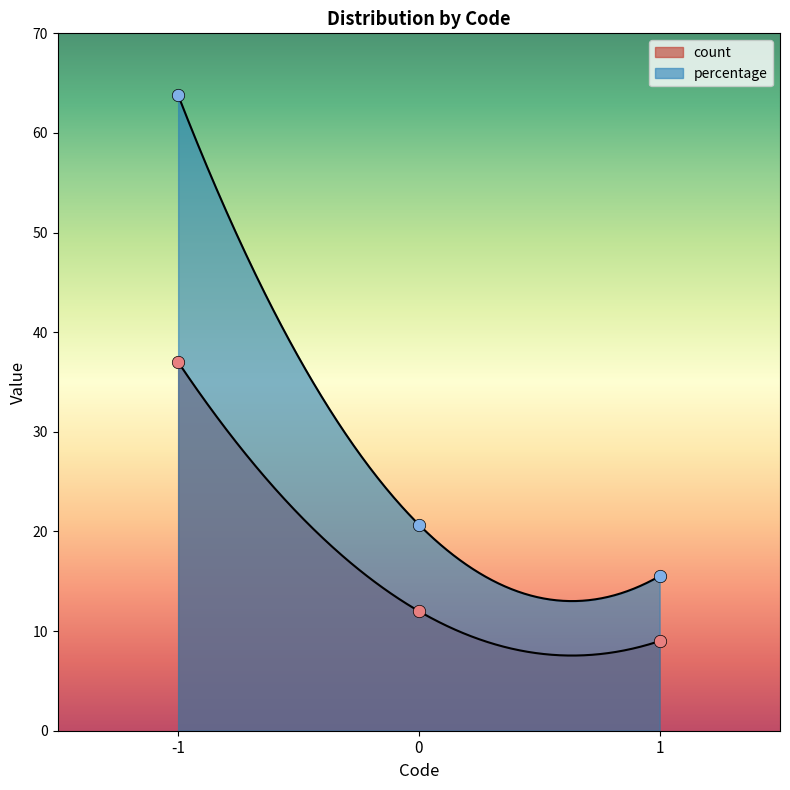

Is the value of percentage at 1 greater than the value of count at 0?

Yes